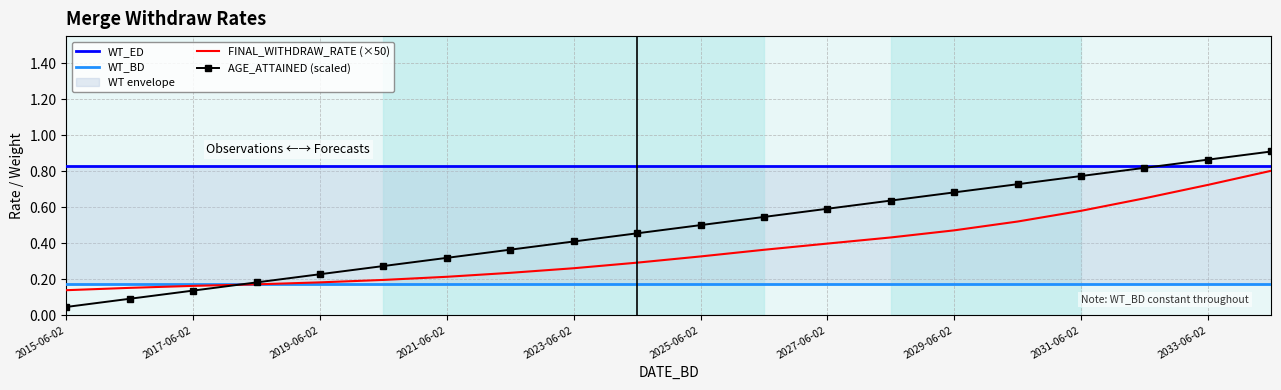

True or false: WT_ED and AGE_ATTAINED (scaled) intersect in this chart.

True